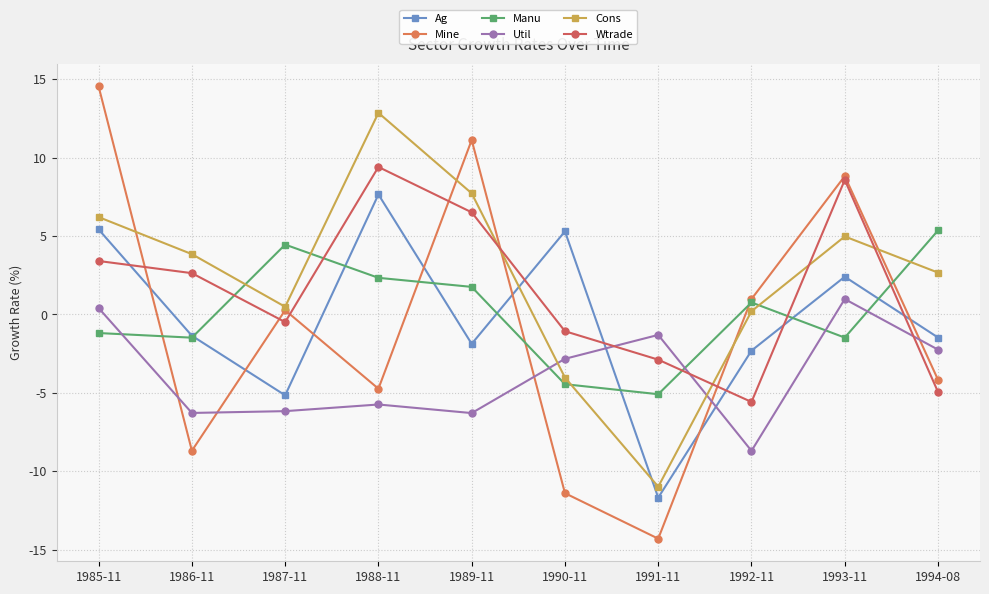

Which series has the largest total across all categories?

Cons